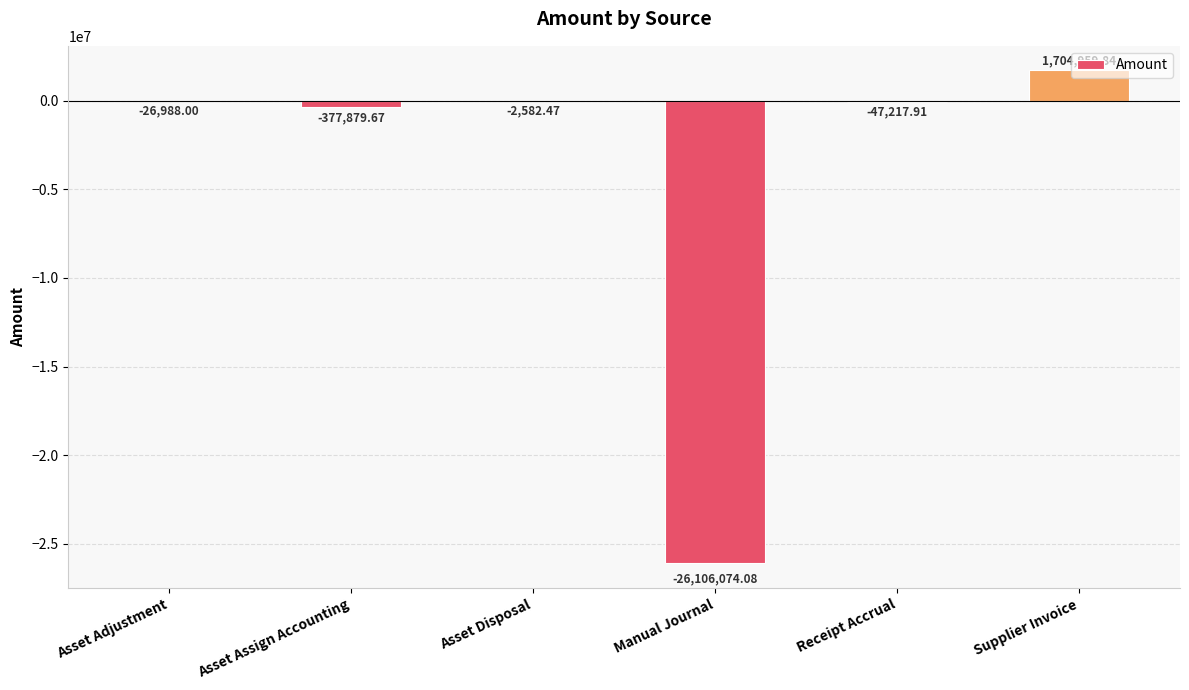

At which label does the data first exceed -26988?

Asset Disposal